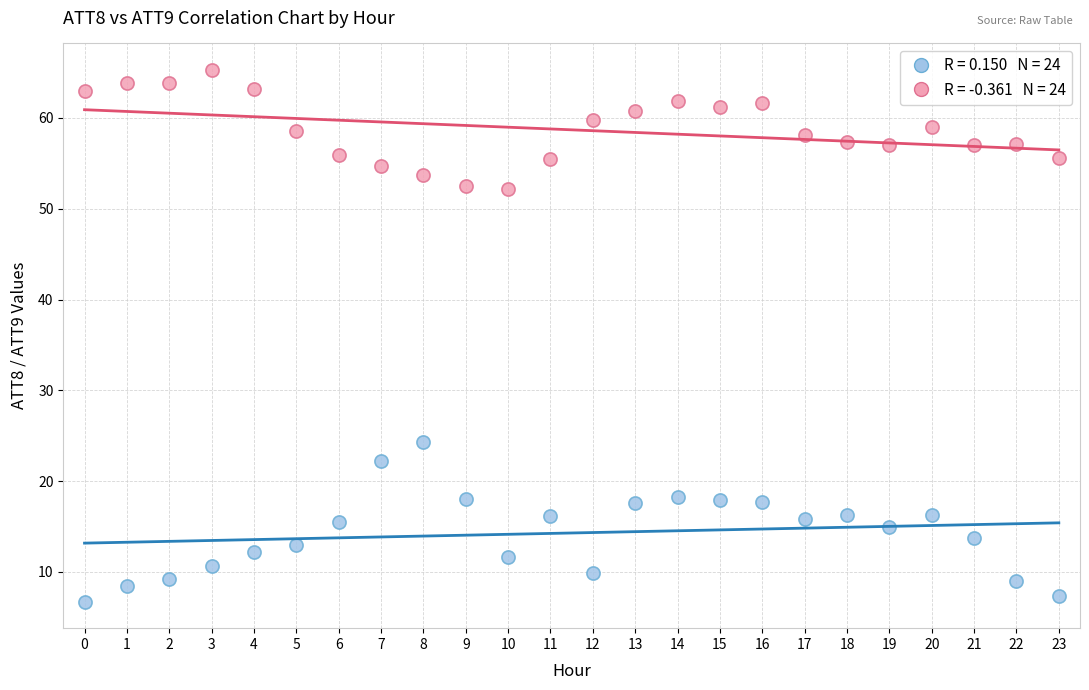

Across all data points, what is the range of Y values (max minus min)?

58.5